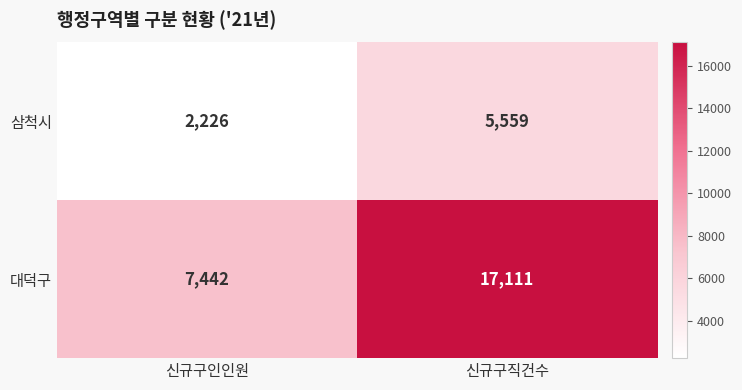

Reading right to left, what are all the values shown in this chart?

삼척시: 5559	2226
대덕구: 17111	7442